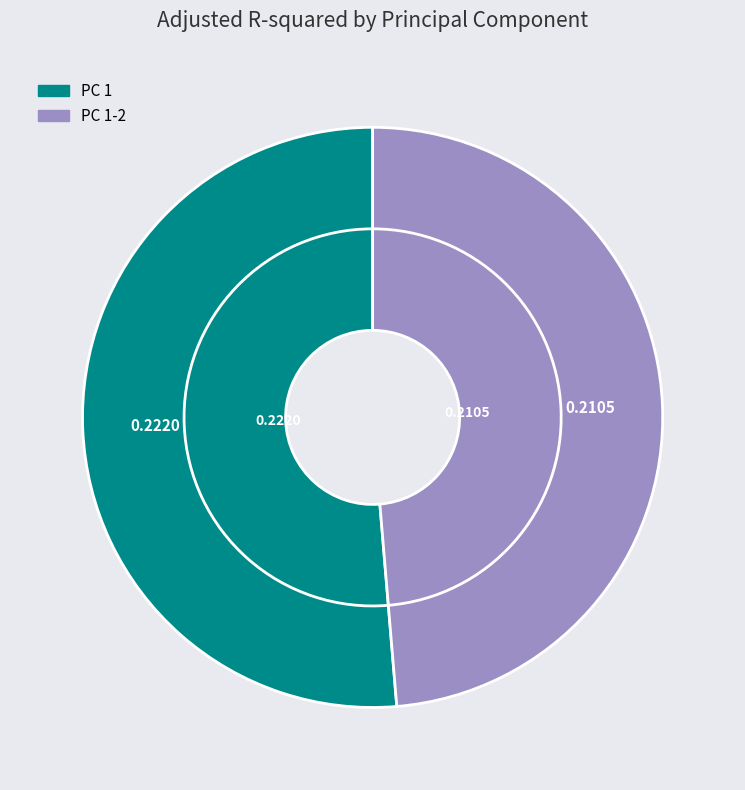

Count the number of slices in the pie.

2